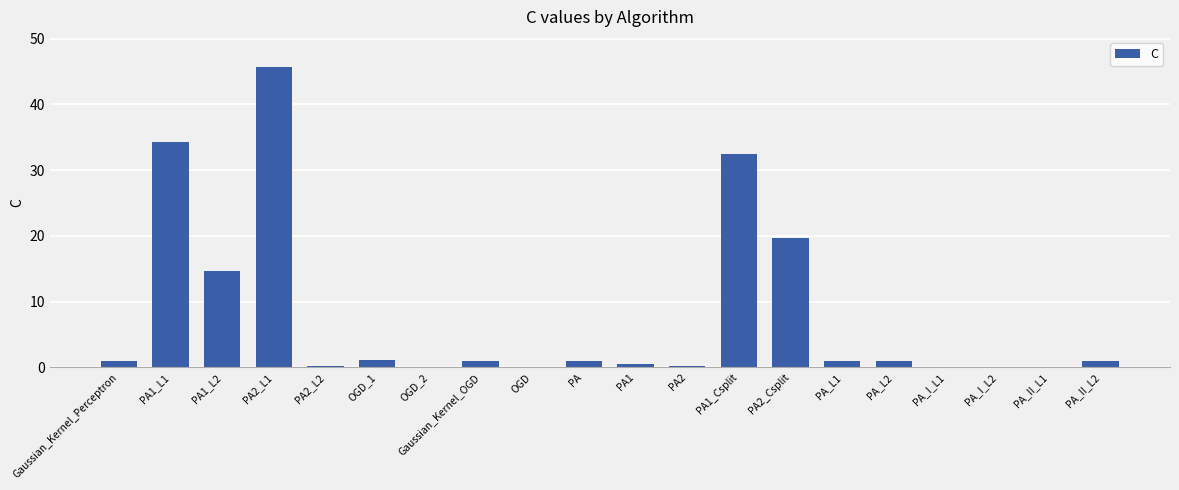

Which label corresponds to the largest value in the chart?

PA2_L1